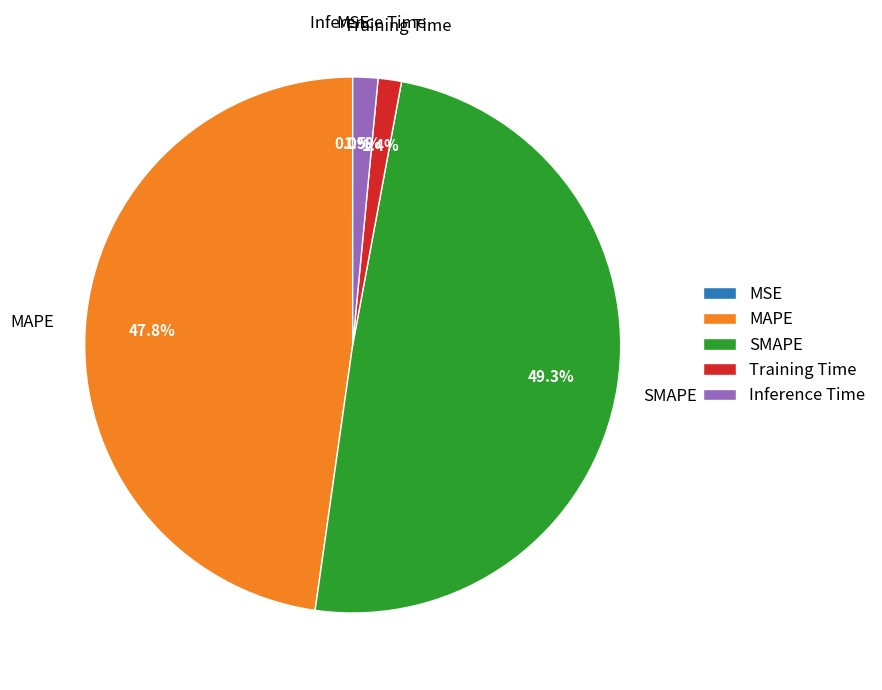

Combined, what portion of the pie is Inference Time and MAPE?

49.3%